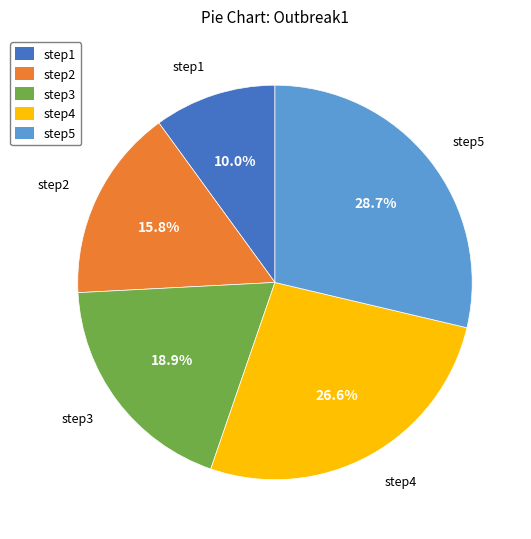

To the nearest percent, what portion does step2 represent?

16%